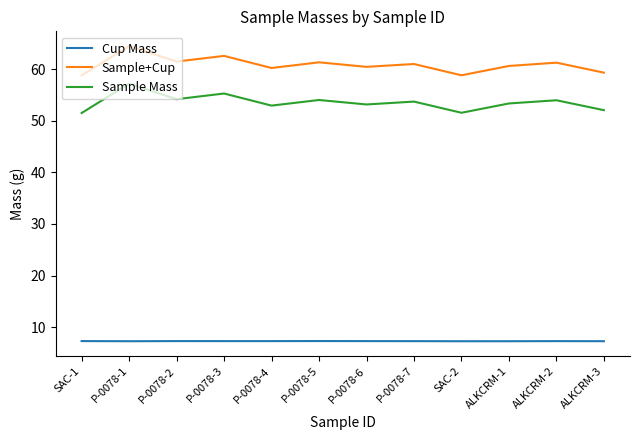

Is this an area chart (filled region under the line)?

No